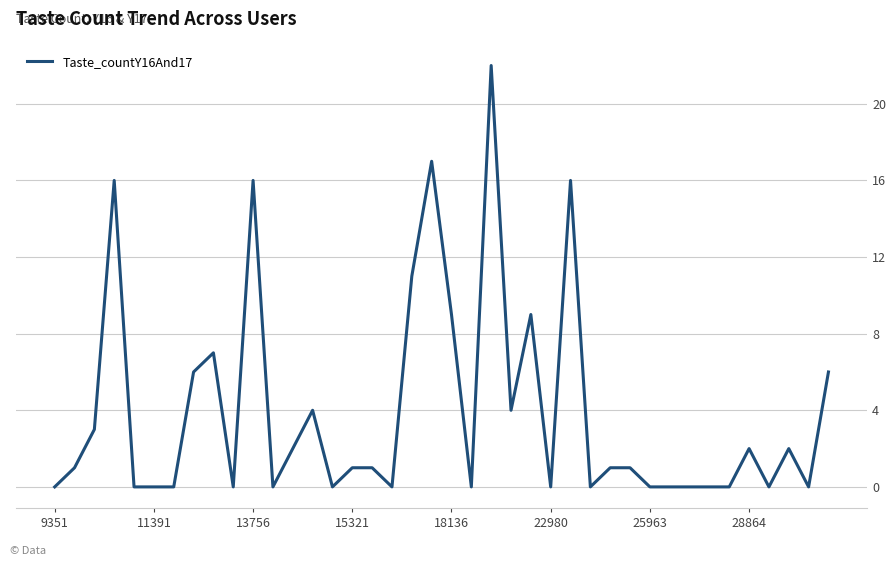

What is the maximum value shown in the chart?

22